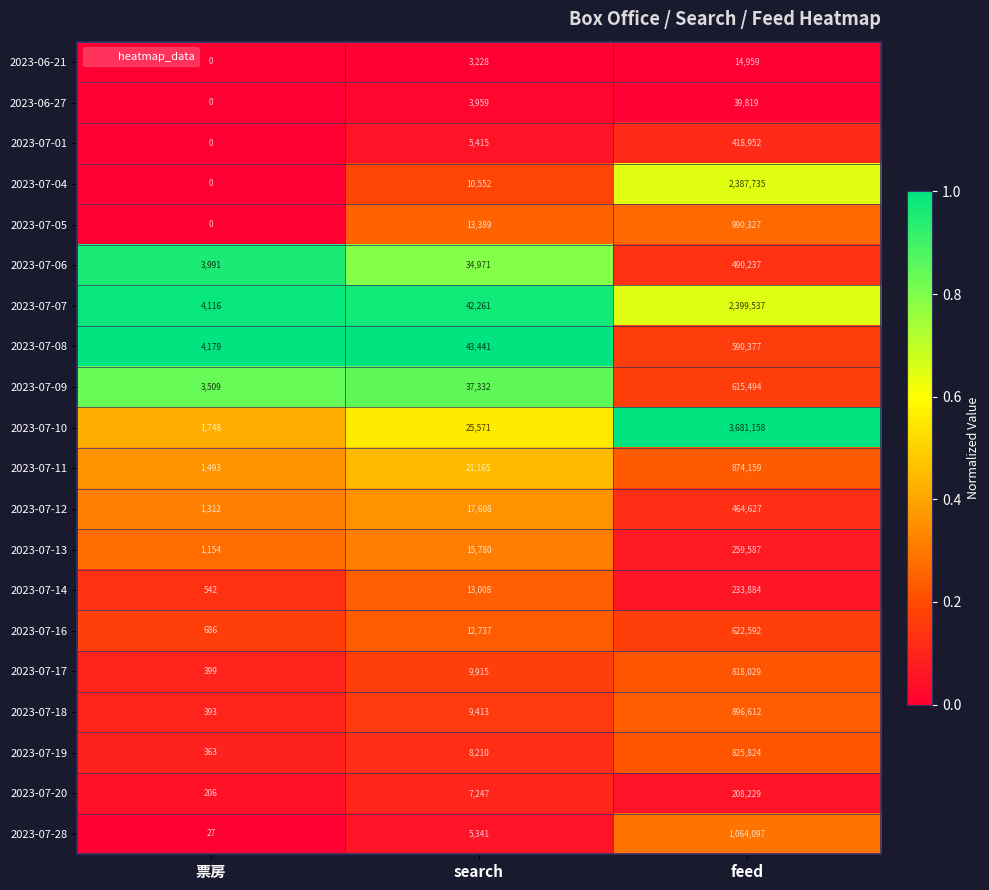

What is the spread (max minus min) of values at 票房?

4179